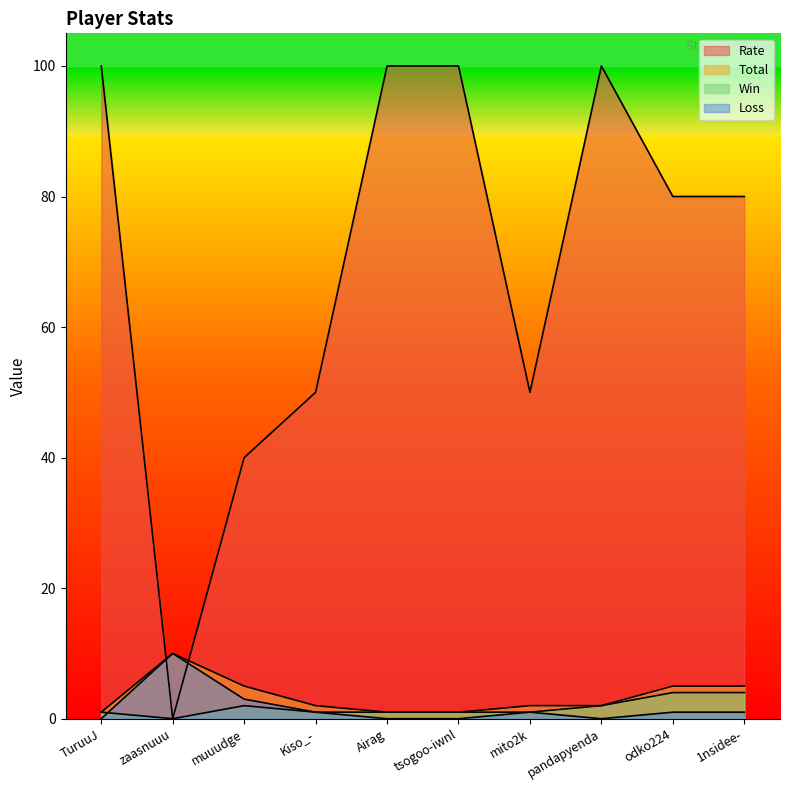

Reading right to left, what are all the values shown in this chart?

Rate: 80	80	100	50	100	100	50	40	0	100
Total: 5	5	2	2	1	1	2	5	10	1
Win: 4	4	2	1	1	1	1	2	0	1
Loss: 1	1	0	1	0	0	1	3	10	0